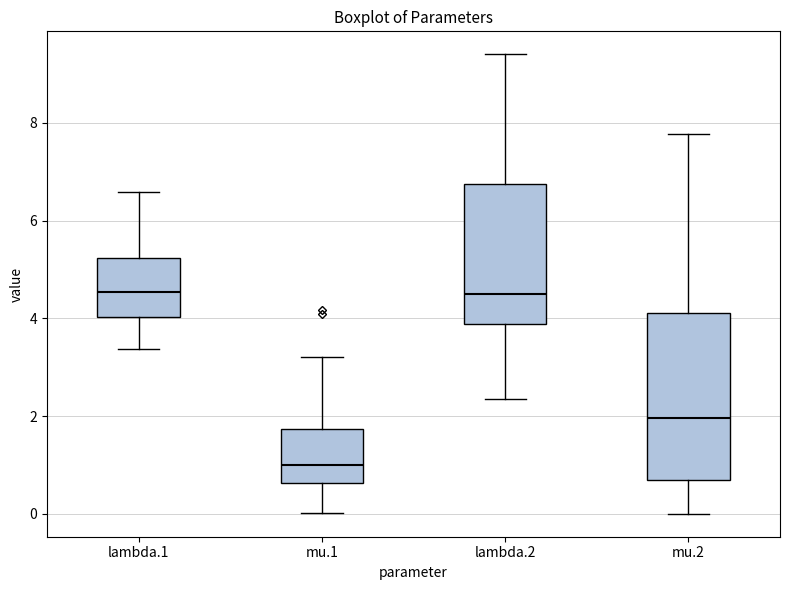

Which box is the tallest, from its lower edge to its upper edge?

mu.2